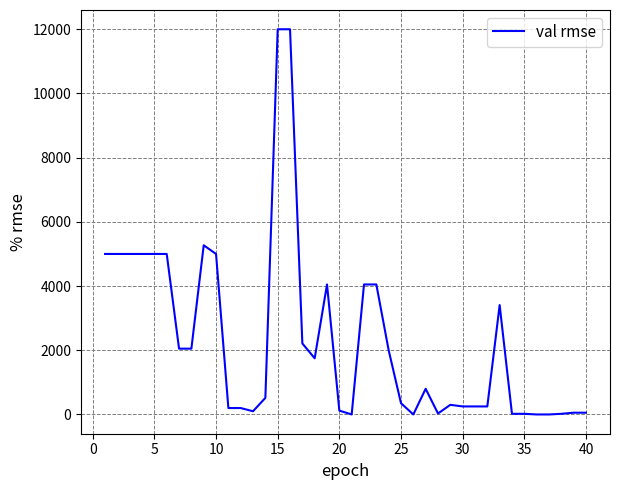

What is the difference between the maximum and minimum values?

12000